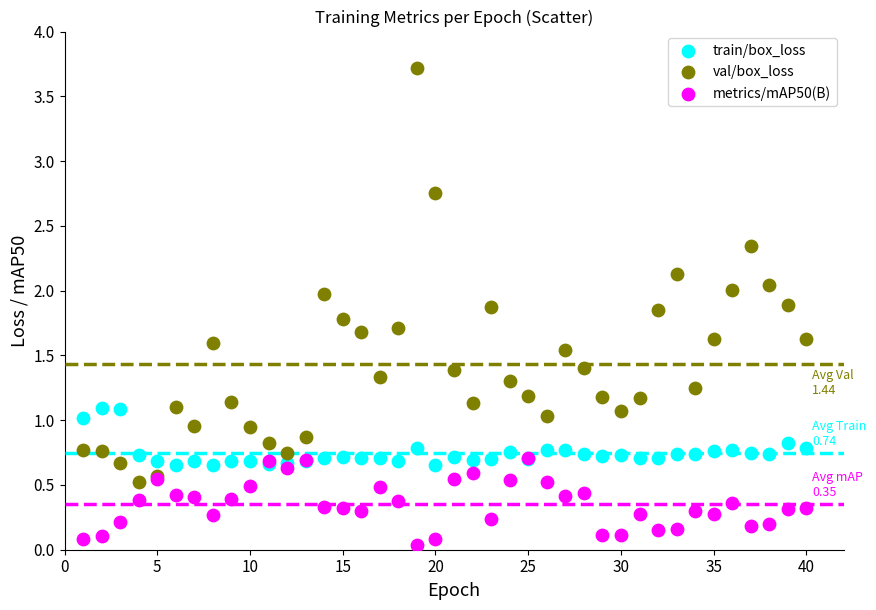

What are all the series names shown in the legend?

train/box_loss, val/box_loss, metrics/mAP50(B)